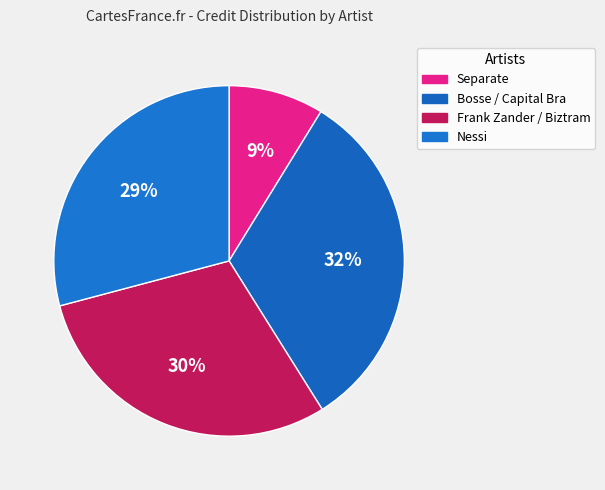

How many slices are in this pie chart?

4